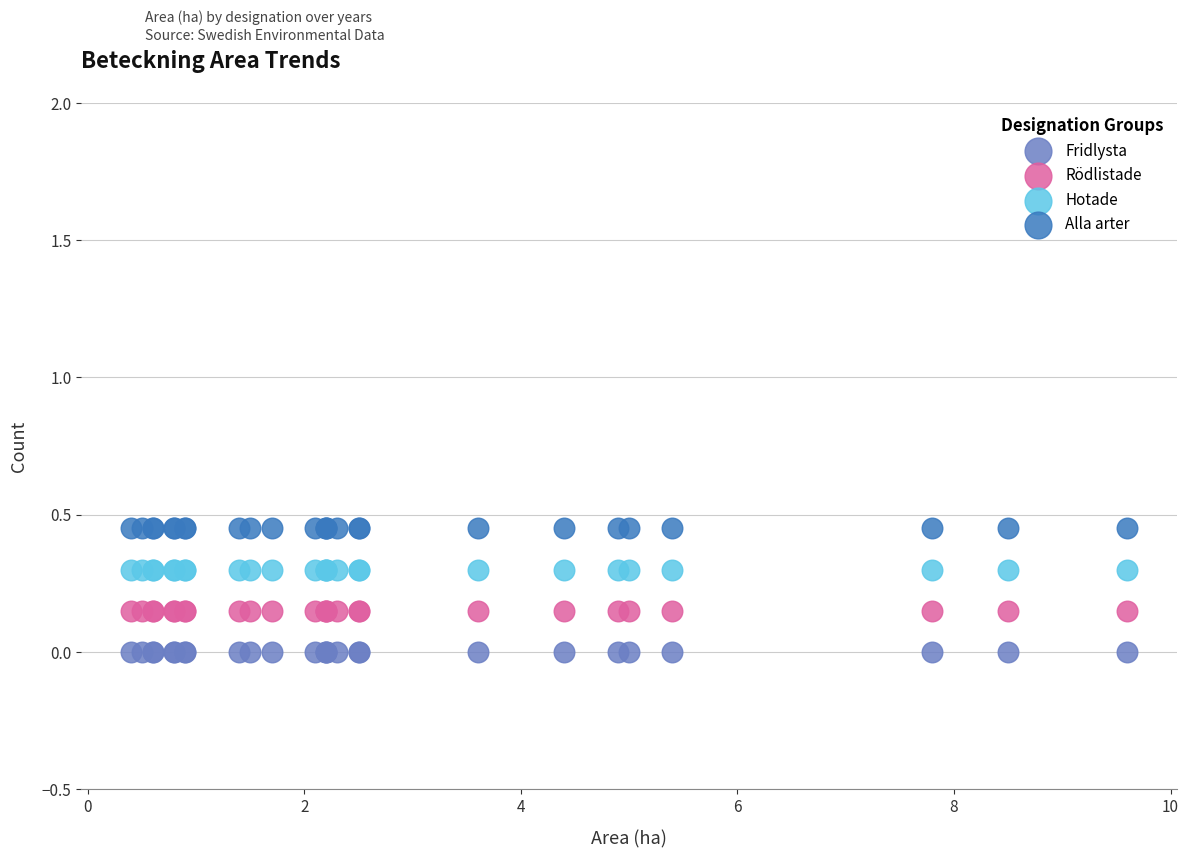

Which series contains the lowest Y value?

Fridlysta